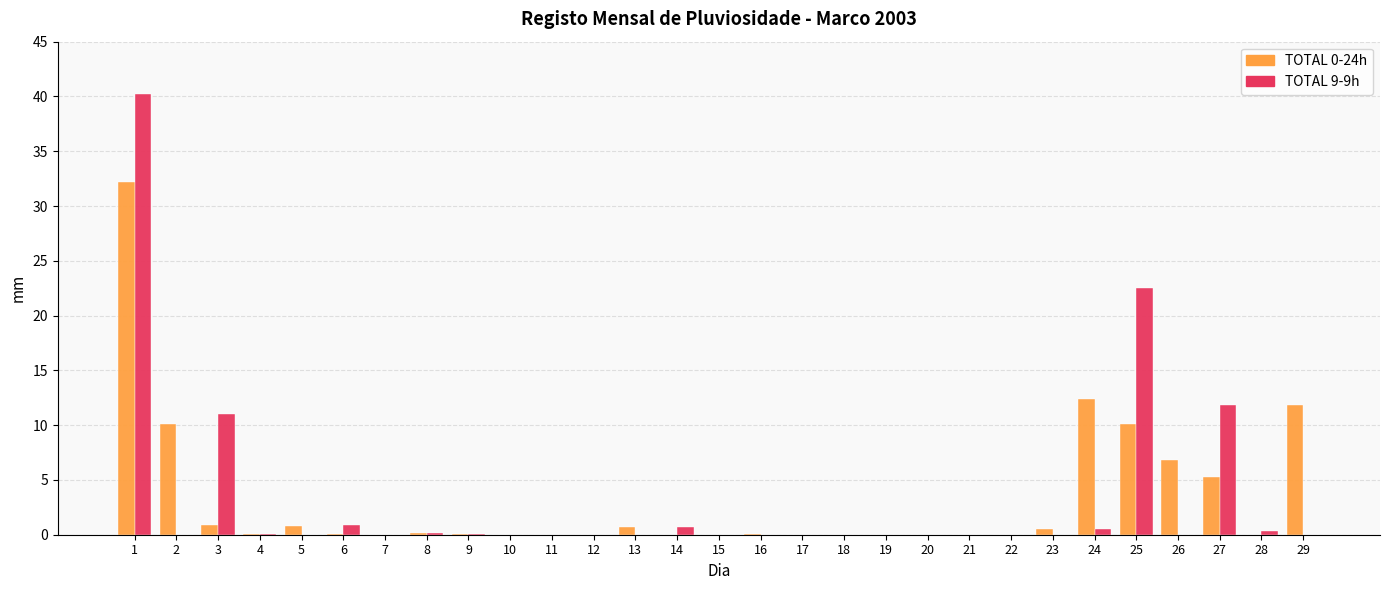

What is the maximum value shown in the chart?

40.2